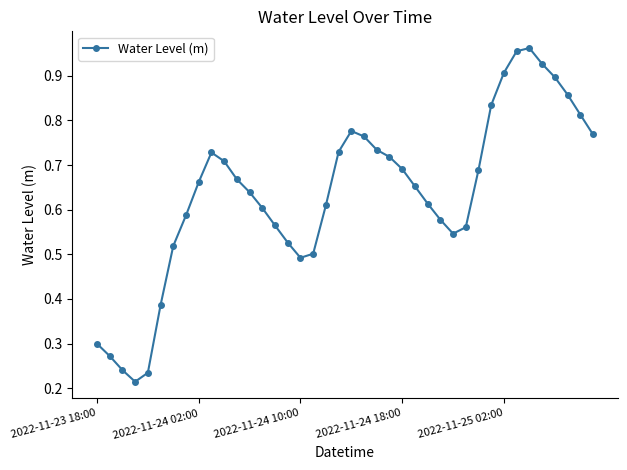

What is the sum of all values?

25.4